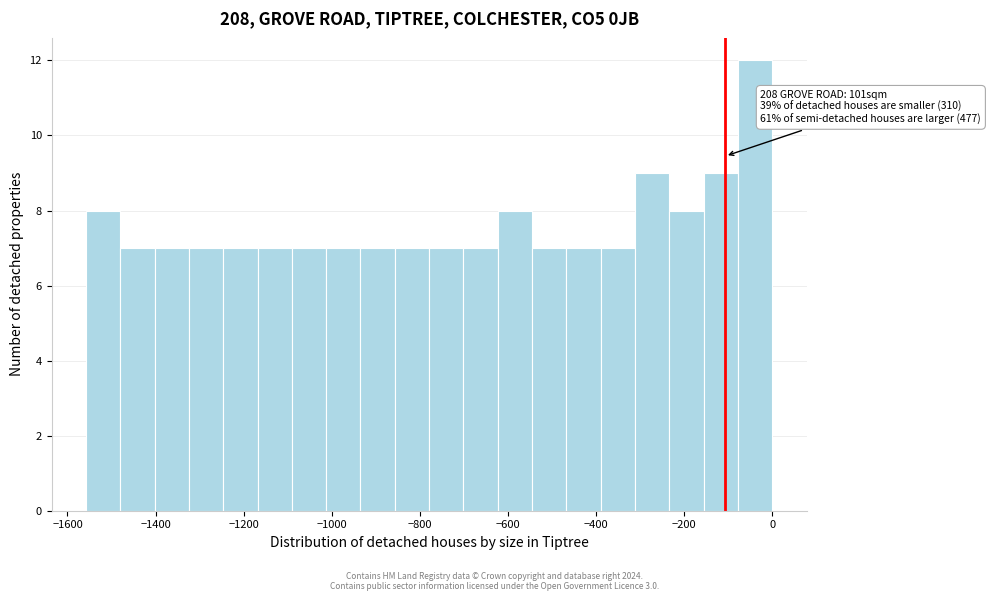

Read against the x-axis, roughly where is the centre of the tallest bar?

-40